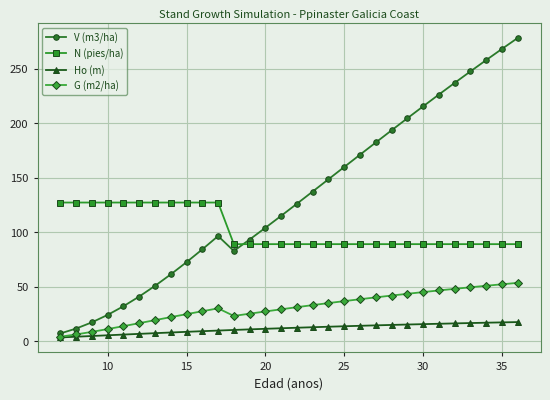

True or false: G (m2/ha) and N (pies/ha) intersect in this chart.

False